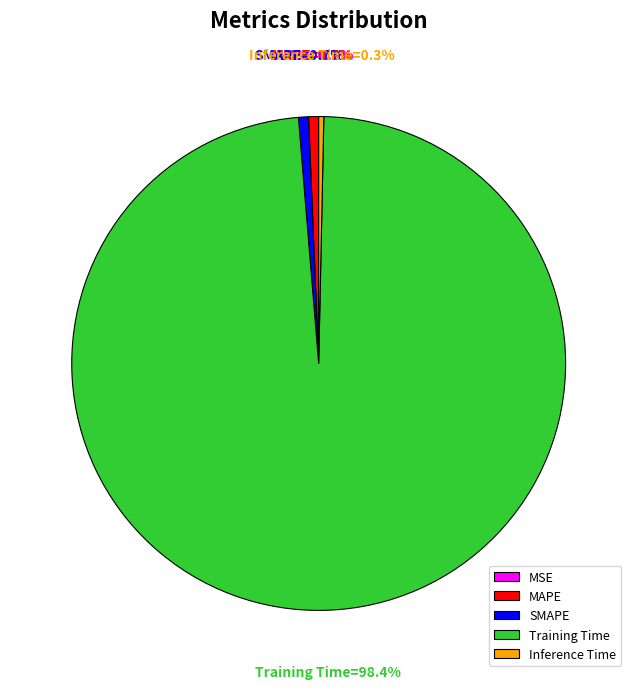

Which slice represents more than half of the pie?

Training Time